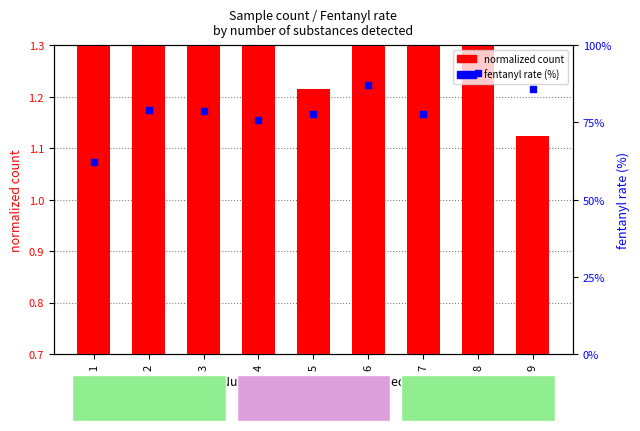

Which series contains the lowest Y value?

normalized count